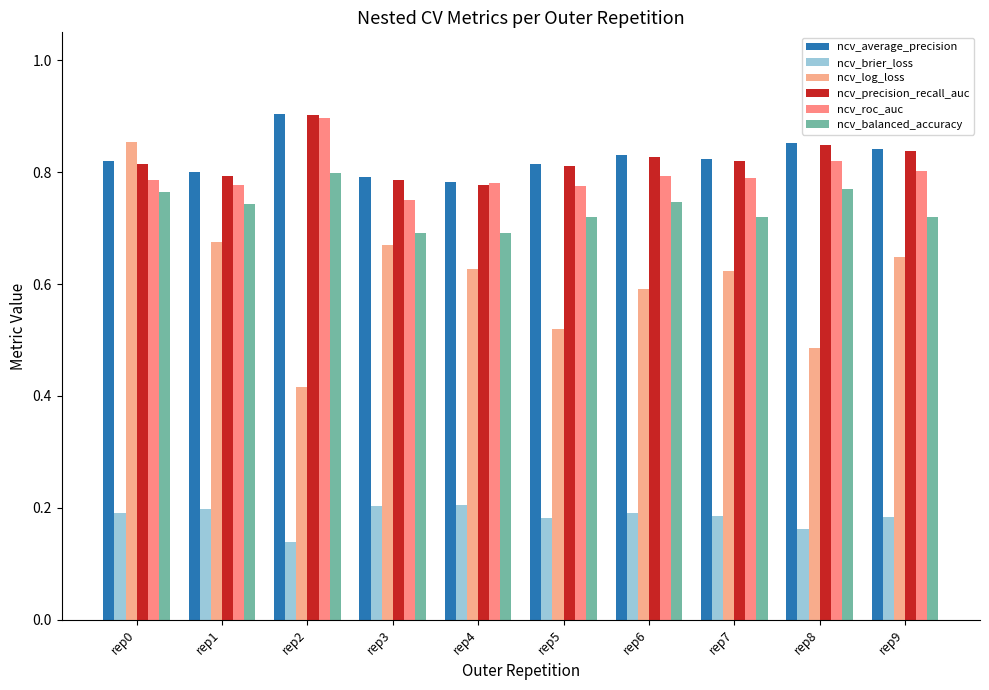

The ncv_average_precision series shows 0.8 at rep0. True or false?

True